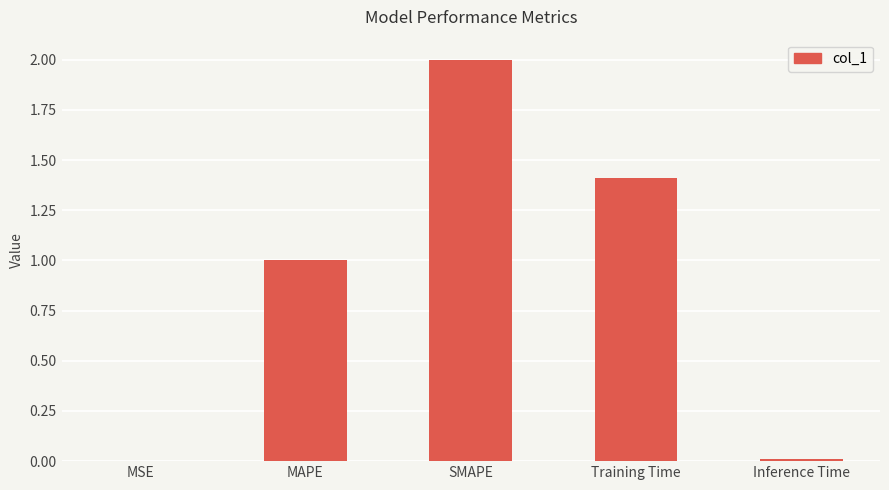

True or false: the data shows 0.8 at Training Time.

False